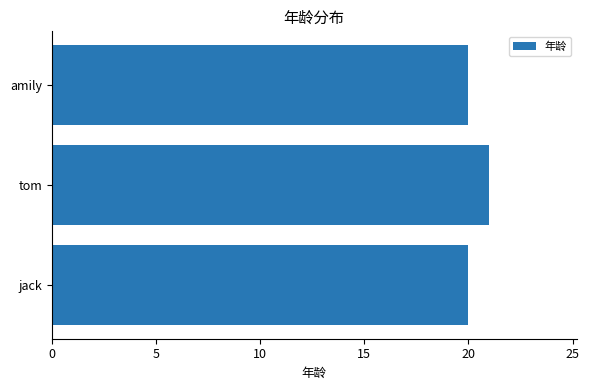

Reading bottom to top, extract all data points from this chart.

jack=20	tom=21	amily=20